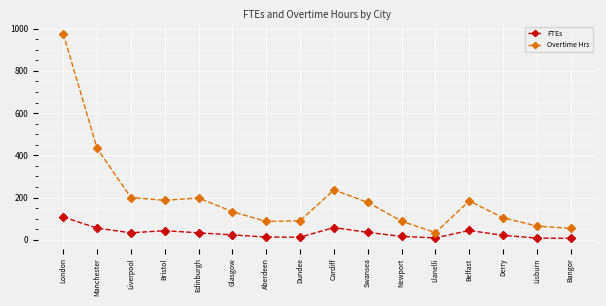

What is the difference between the second highest and minimum values in the FTEs series?

51